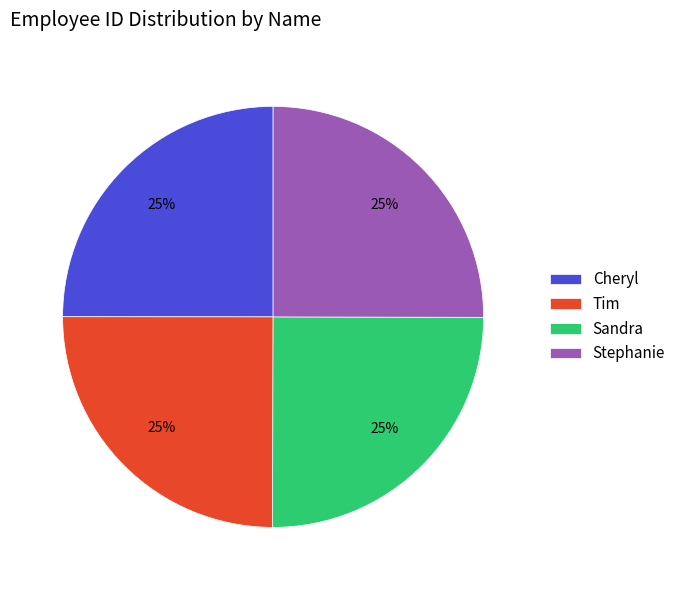

To the nearest percent, what is the combined percentage of Sandra and Stephanie?

50%